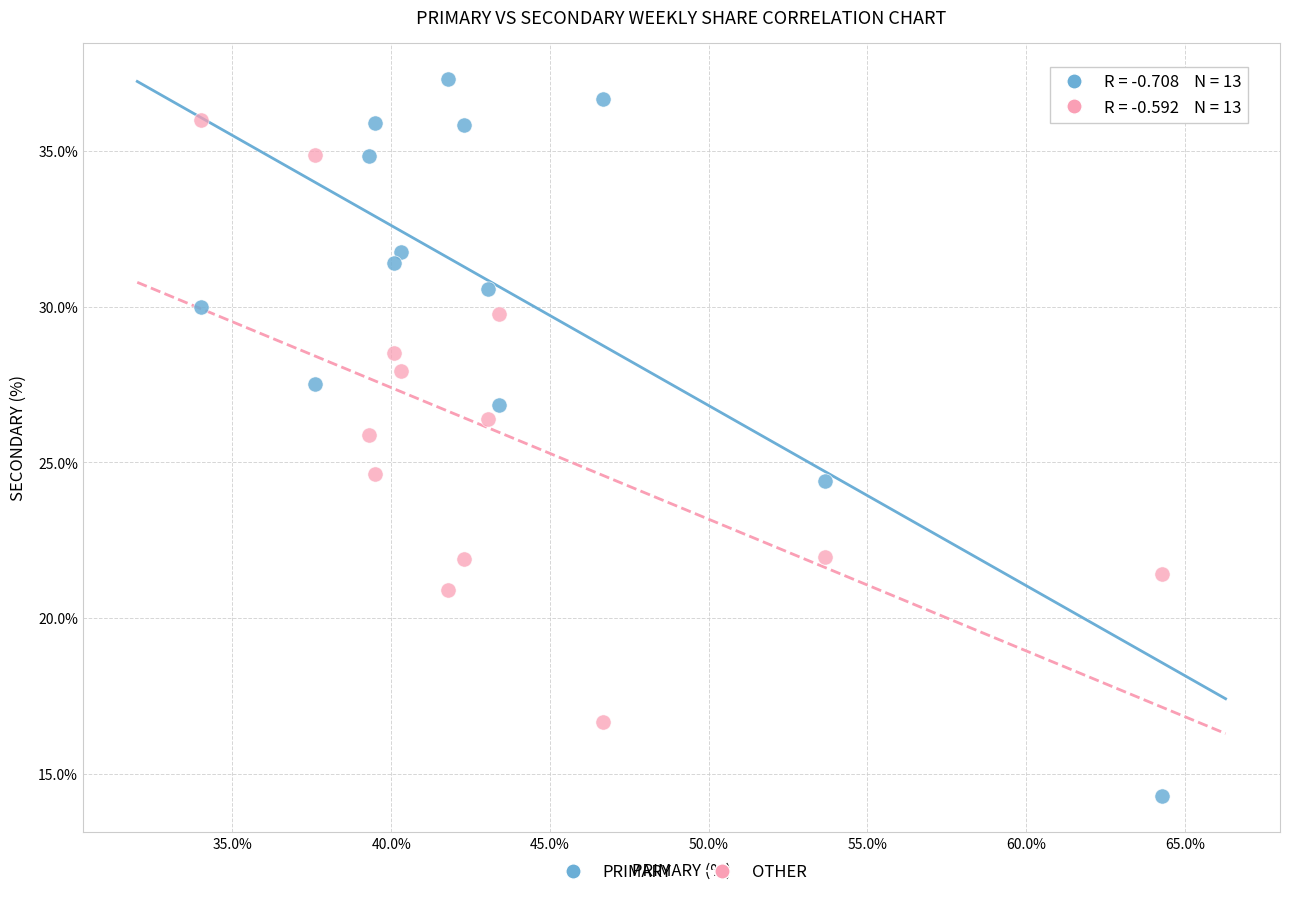

Across all data points, what is the range of Y values (max minus min)?

23.0